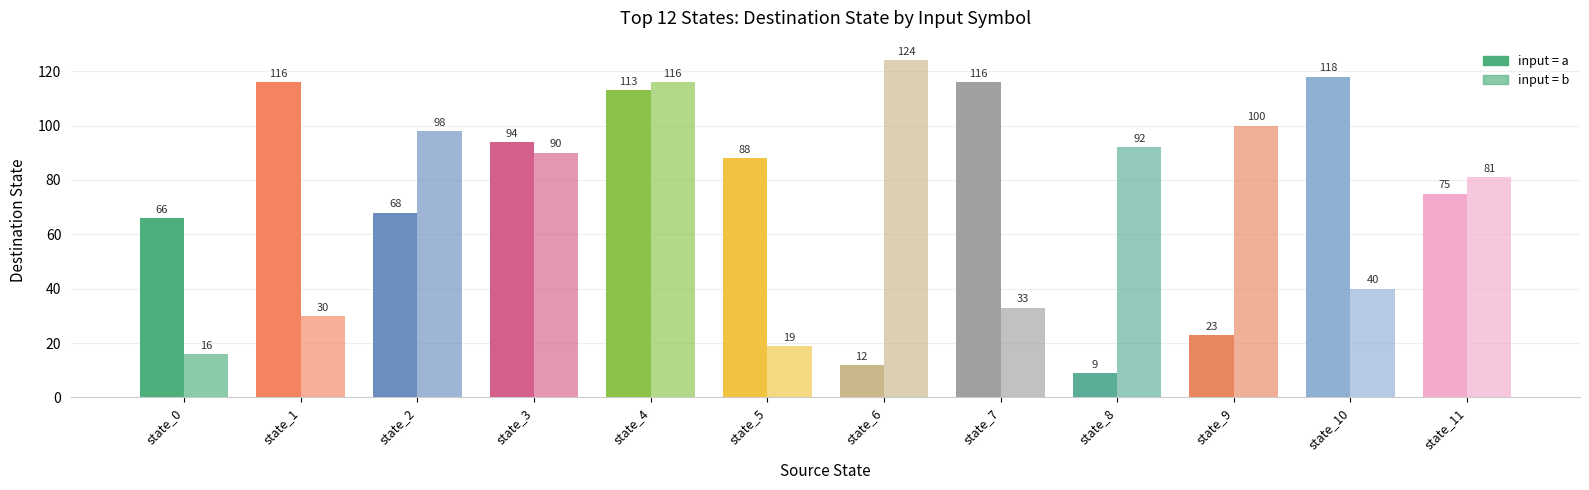

How many data points does each series have?

12